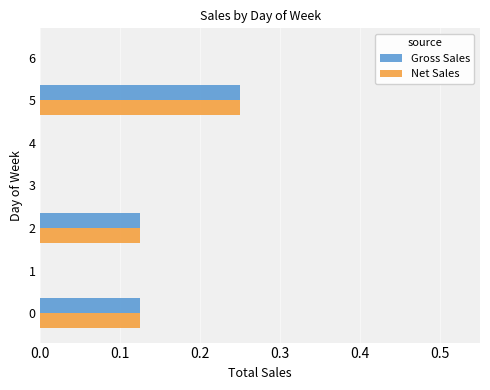

How many distinct data groups are displayed?

2